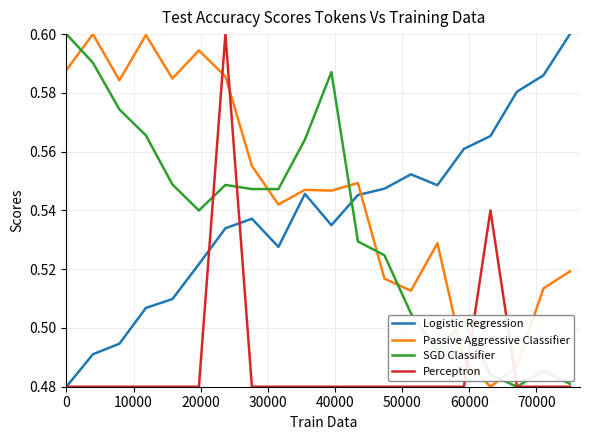

Which series ends up on top after the final intersection of Passive Aggressive Classifier and Perceptron?

Passive Aggressive Classifier